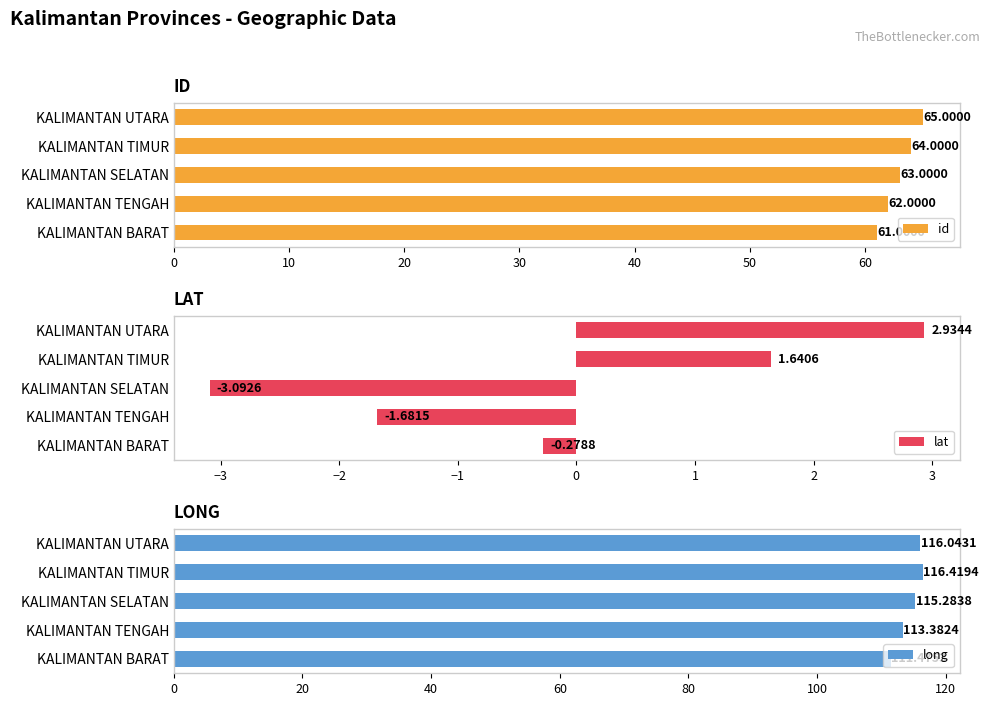

What is the difference between the maximum and second lowest values in the id series?

3